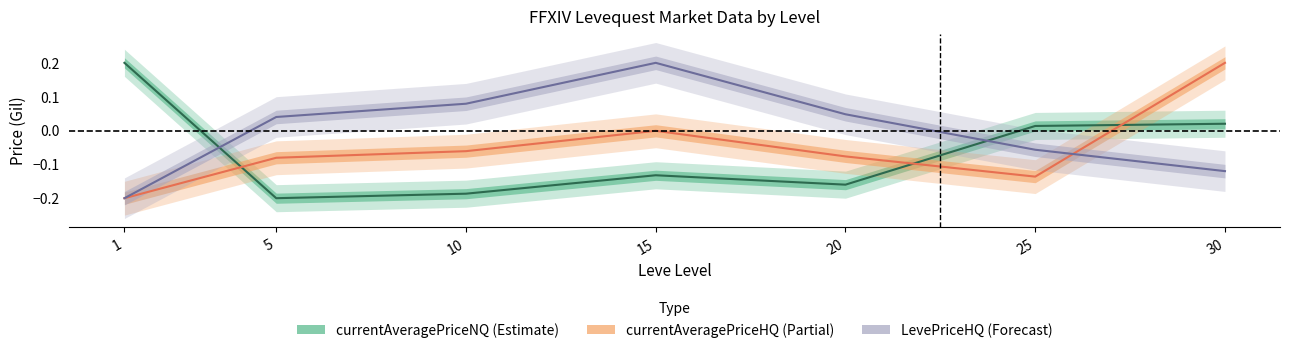

How many interior local peaks does the LevePriceHQ series have?

1